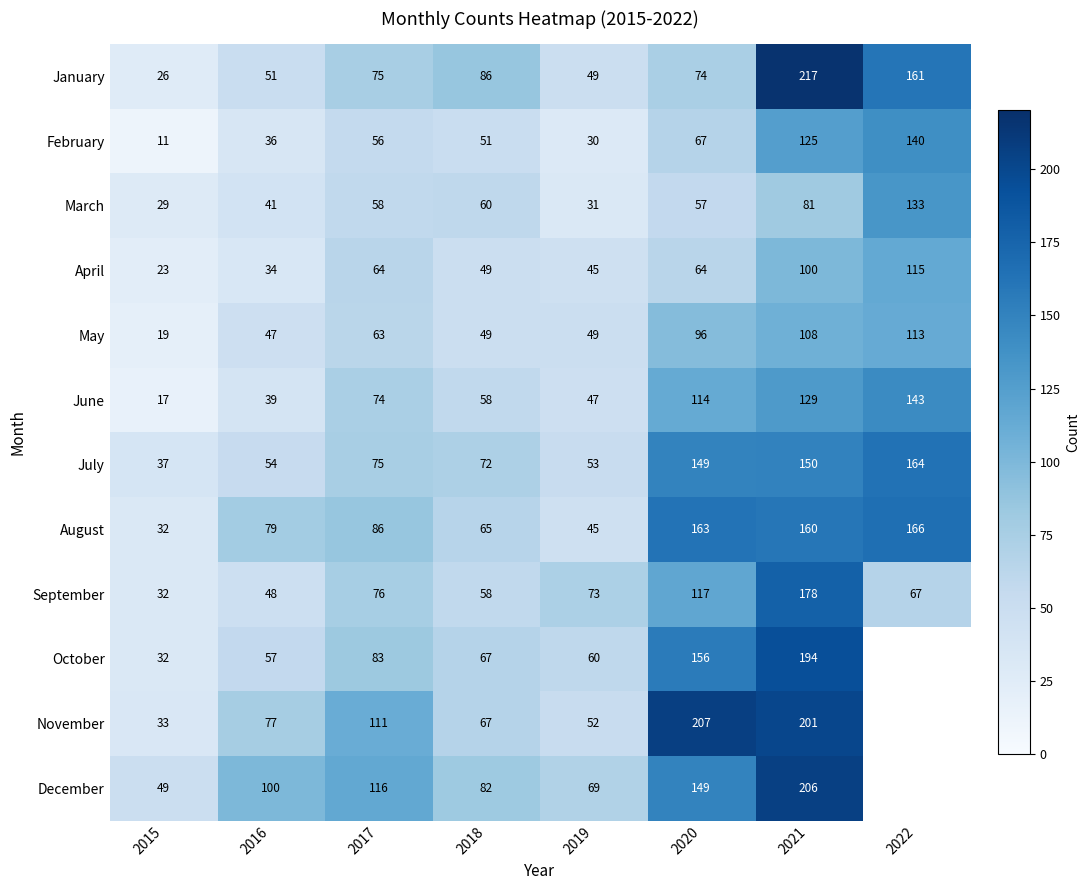

Where is May nearest to the value 66?

2017